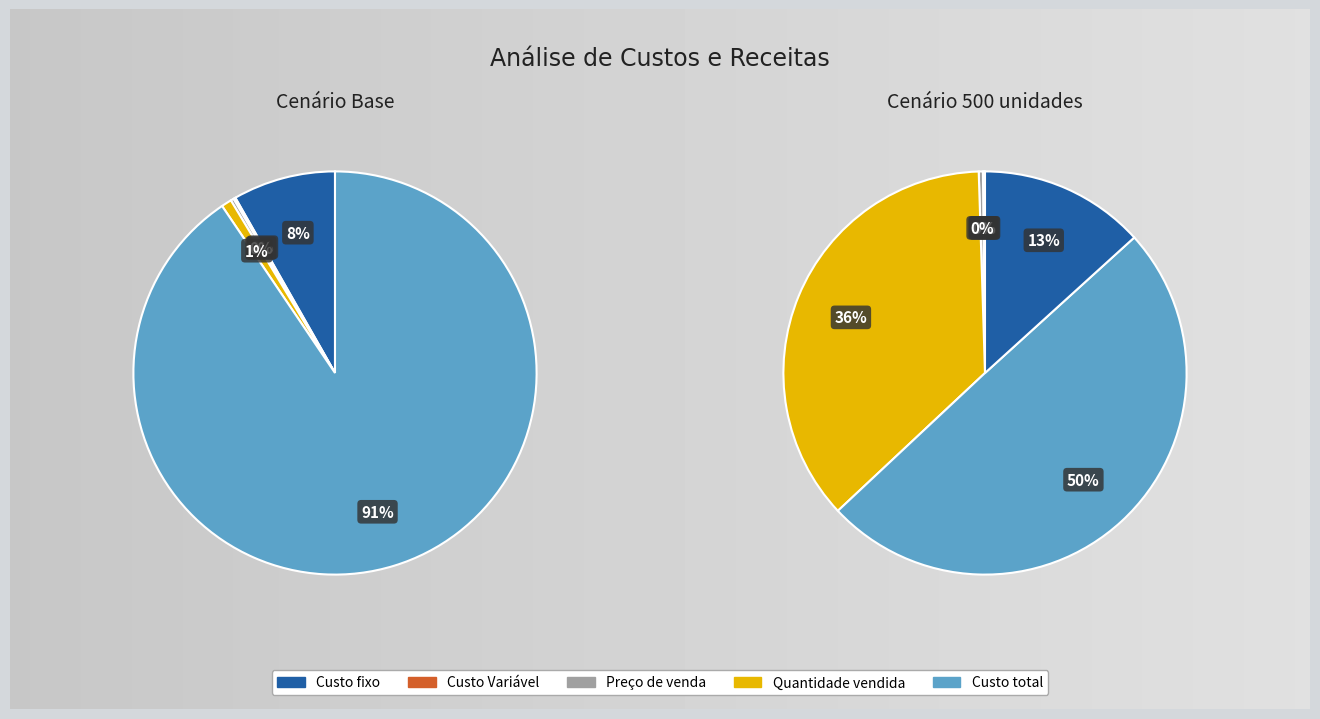

Is Custo total the majority of the pie?

No